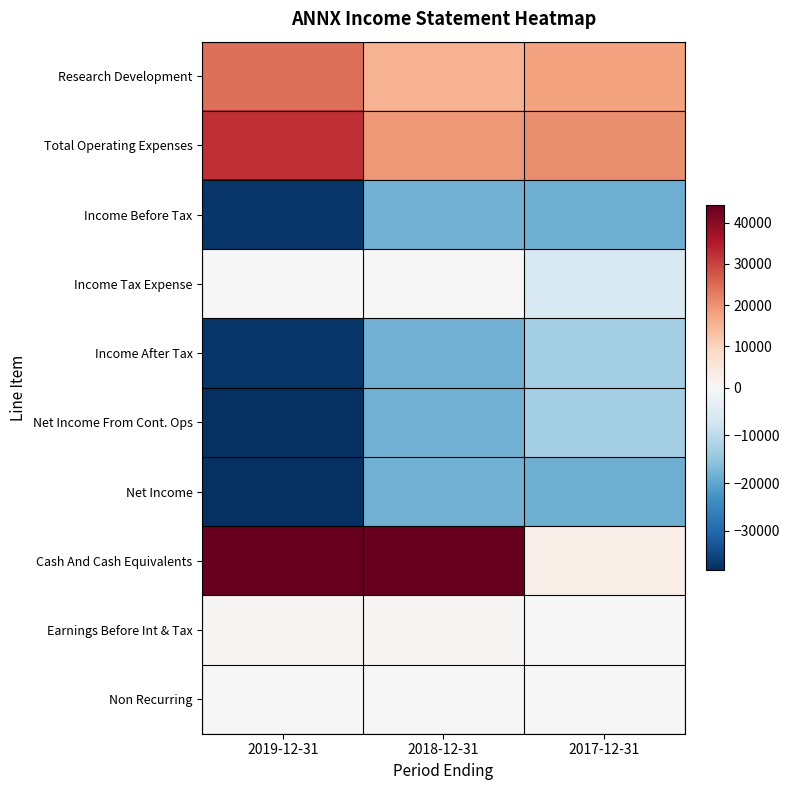

Count the number of data series in this chart.

10